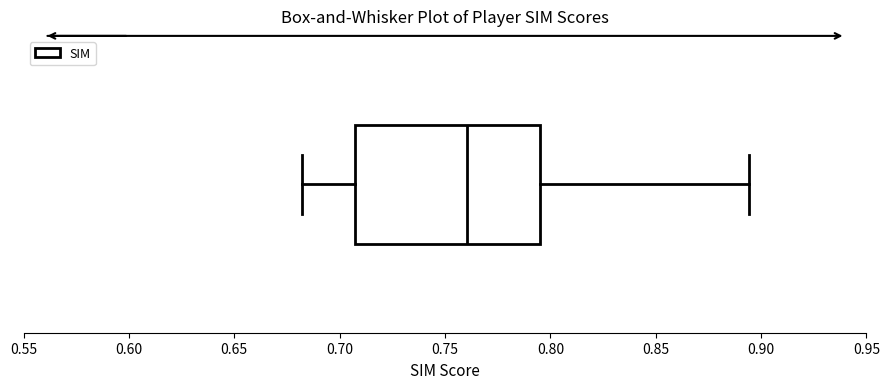

Where does the right whisker of the box end on the x-axis? The values are not printed on the chart, so give them approximately, as read against the axis.

0.895